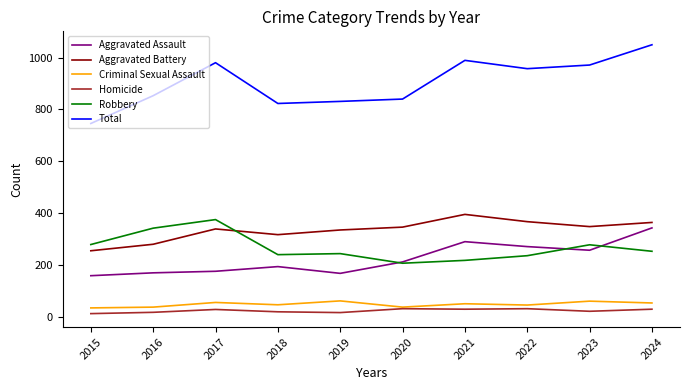

True or false: Criminal Sexual Assault has a value of 55 at 2024.

True